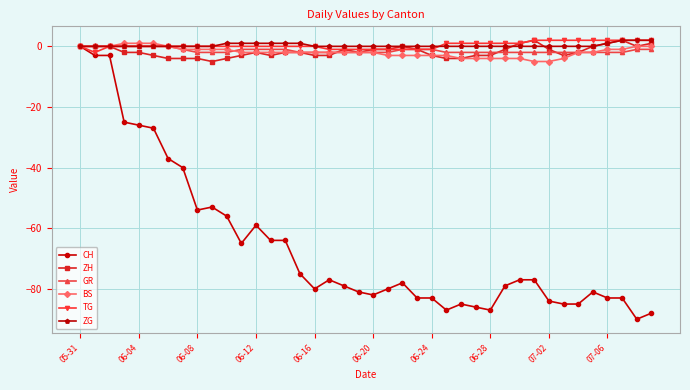

Which series has the largest range (max minus min)?

CH